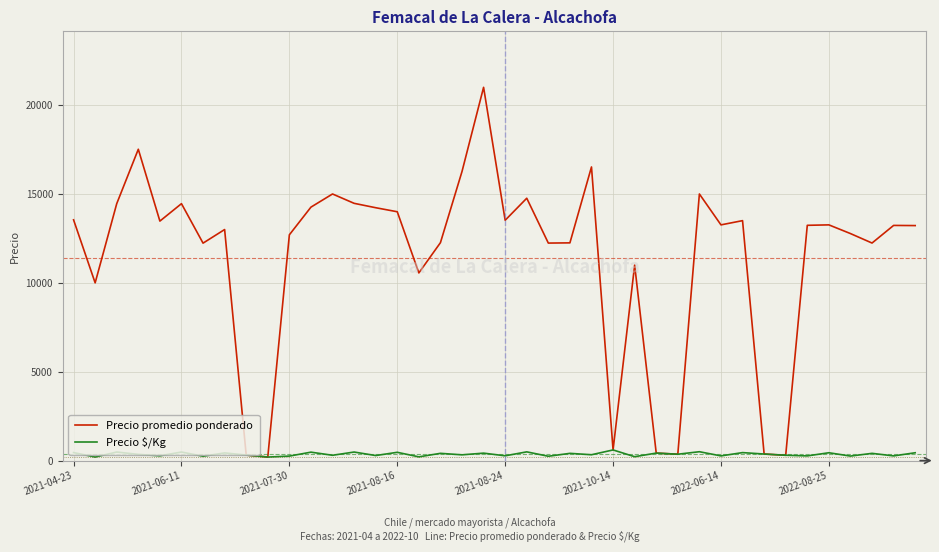

What is the highest value of the Precio promedio ponderado series?

21000